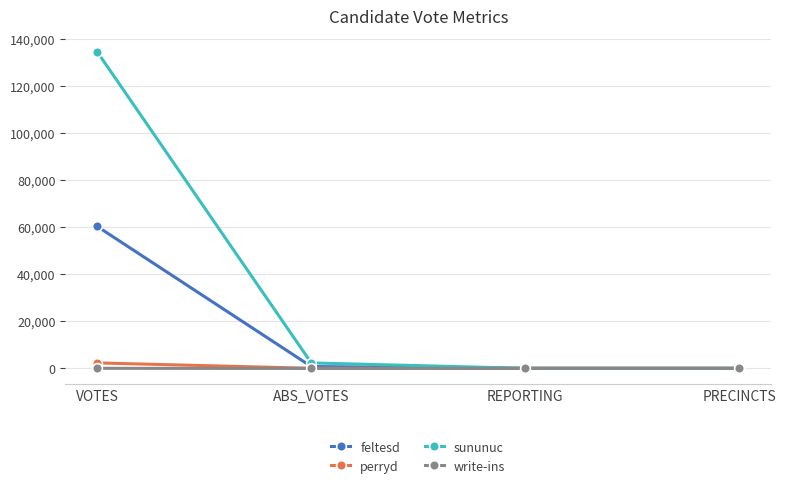

True or false: write-ins has more than 2 interior local peaks.

False